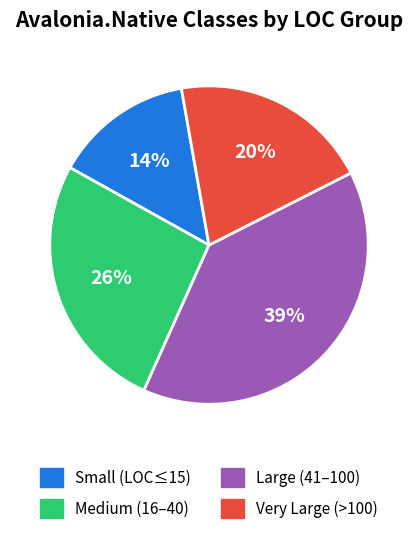

To the nearest percent, what portion does Medium (16–40) represent?

26%